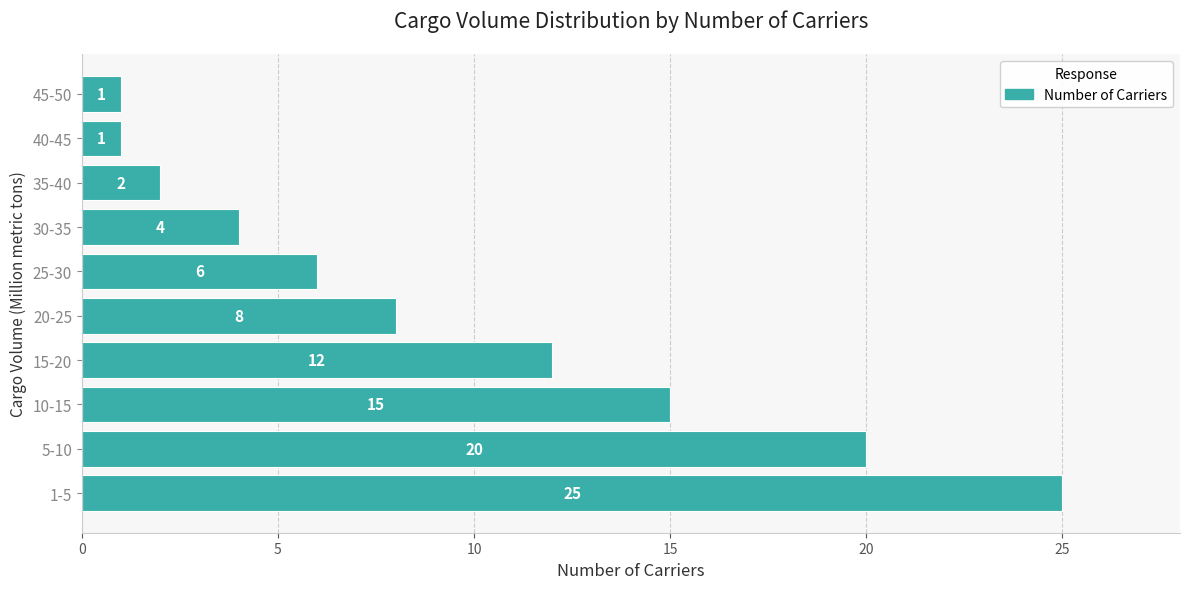

Reading bottom to top, what are all the values shown in this chart?

1-5=25	5-10=20	10-15=15	15-20=12	20-25=8	25-30=6	30-35=4	35-40=2	40-45=1	45-50=1